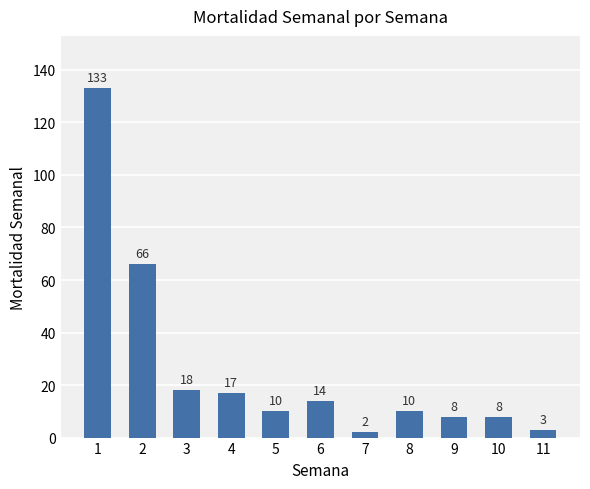

What is the change in value from 8 to 10?

-2